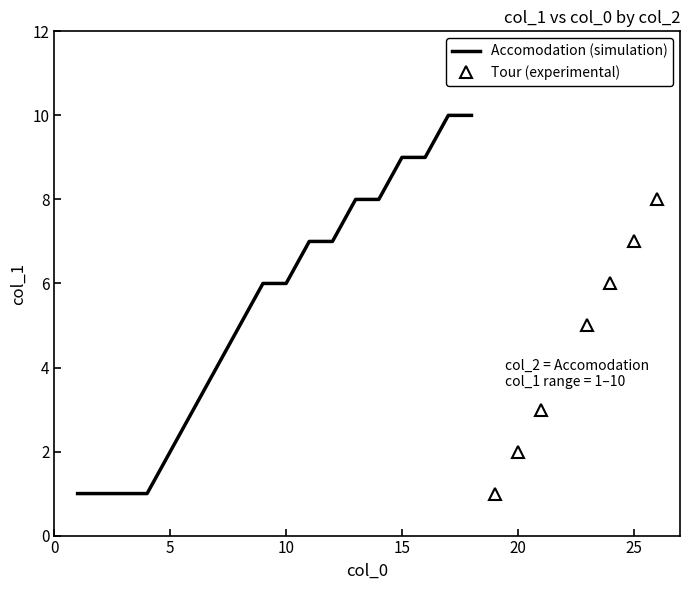

Does the chart have visible grid lines?

No